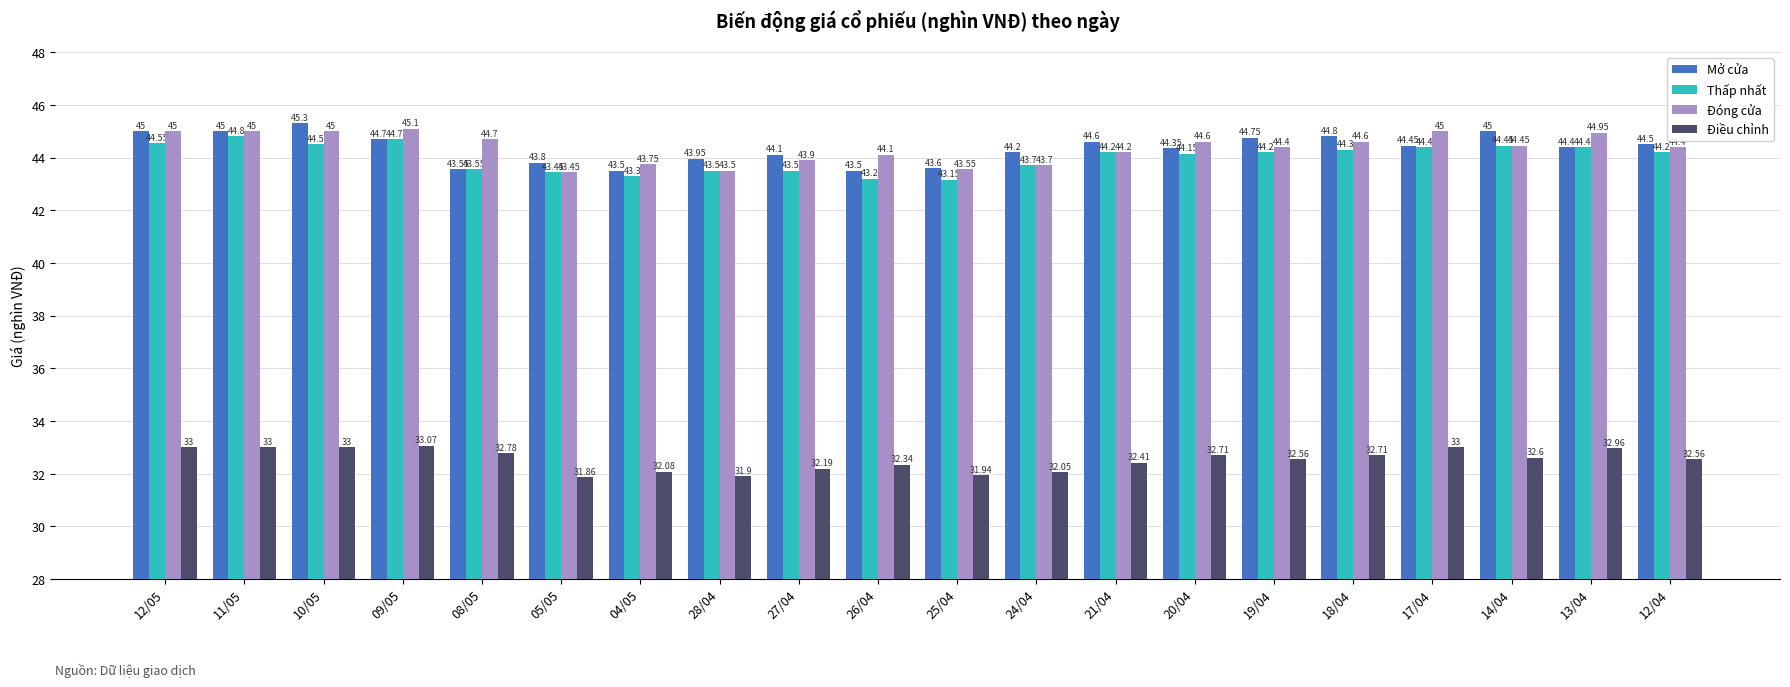

Is it true that Mở cửa equals 64.1 at 08/05?

False